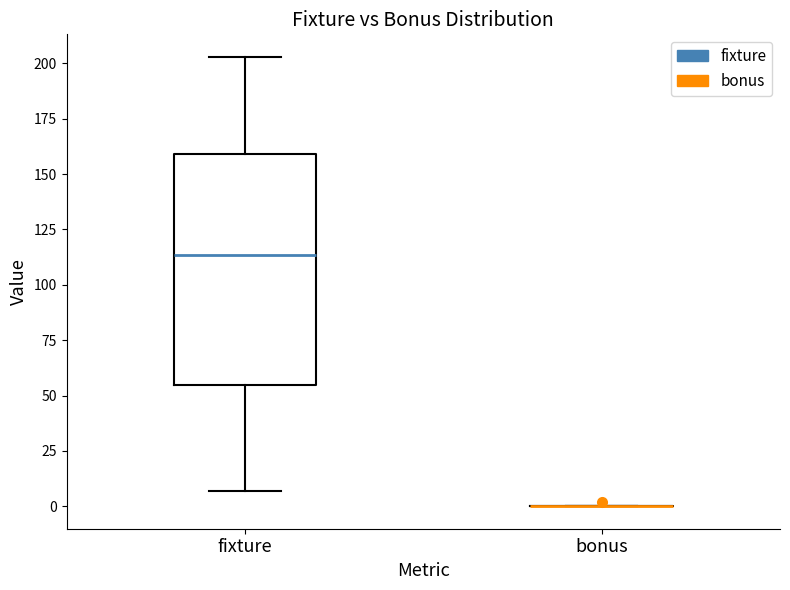

Reading left to right, transcribe this box plot: for each box, give where its median line is, the range the box spans, and where its two whiskers end, as read against the y-axis. The values are not printed on the chart, so give them approximately, as read against the axis.

fixture: median 115, box 55 to 160, whiskers 5 to 205
bonus: box collapsed to a line at 0, whiskers 0 to 0